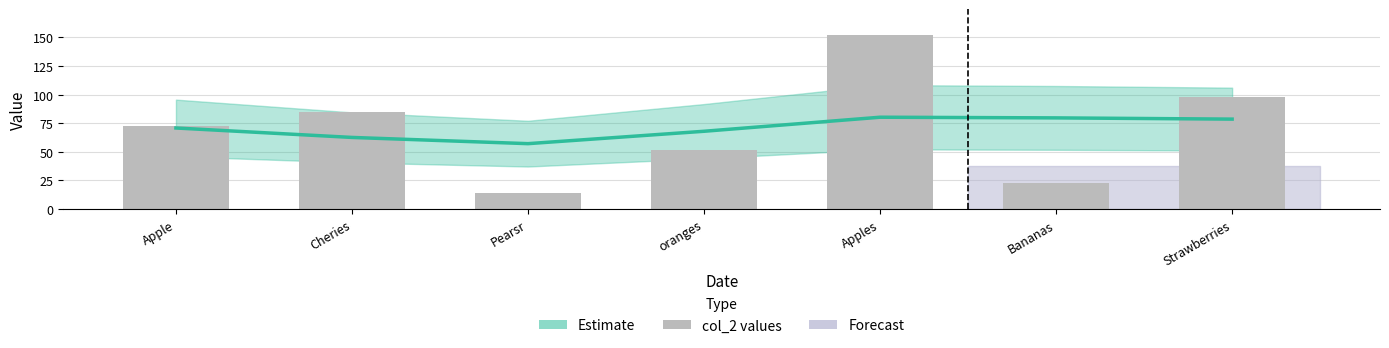

Approximately how many times larger is the value at Pearsr compared to Strawberries?

0.1